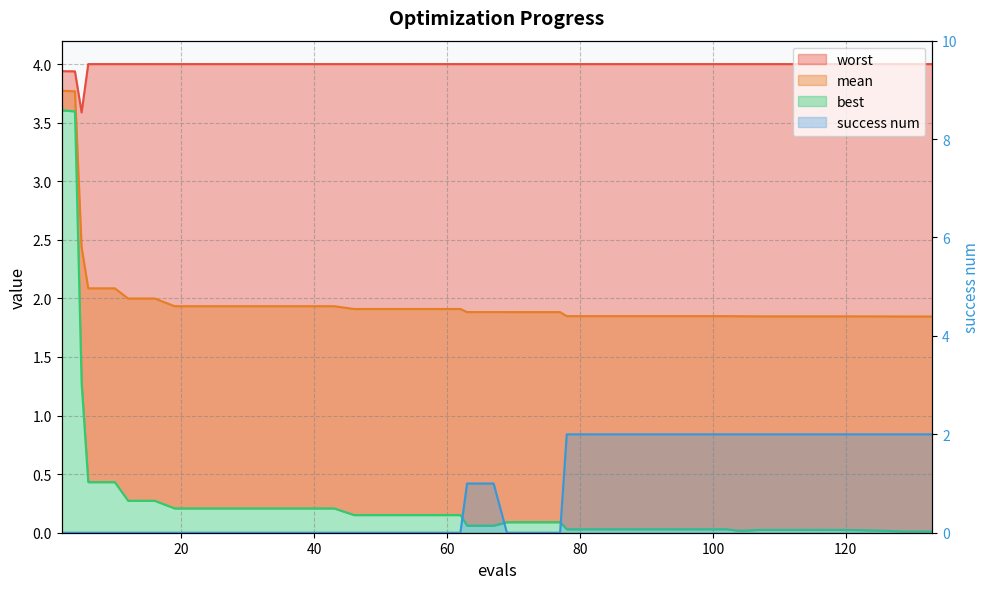

Where is the first local minimum for worst?

5